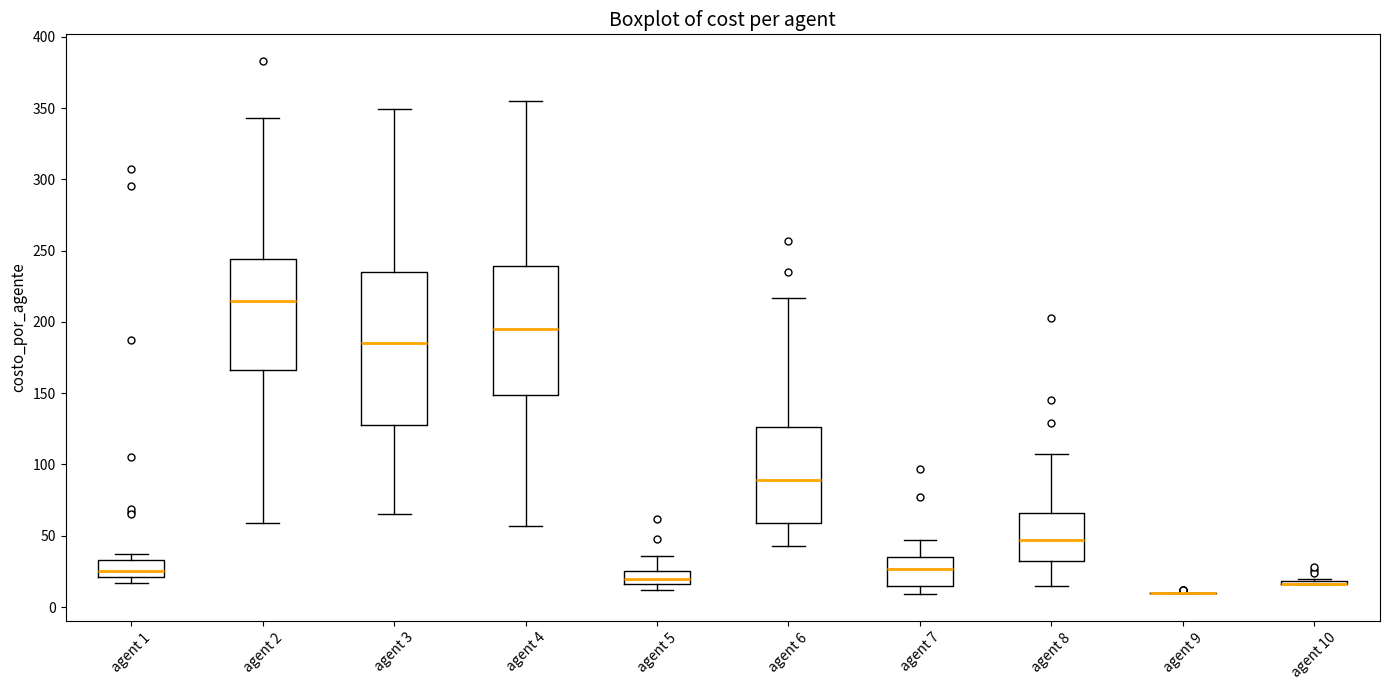

Reading left to right, transcribe this box plot: for each box, give where its median line is, the range the box spans, and where its two whiskers end, as read against the y-axis. The values are not printed on the chart, so give them approximately, as read against the axis.

agent 1: median 25, box 20 to 35, whiskers 15 to 35 (just above the box's upper edge)
agent 2: median 215, box 165 to 245, whiskers 60 to 345
agent 3: median 185, box 130 to 235, whiskers 65 to 350
agent 4: median 195, box 150 to 240, whiskers 55 to 355
agent 5: median 20, box 15 to 25, whiskers 10 to 35
agent 6: median 90, box 60 to 125, whiskers 45 to 215
agent 7: median 25, box 15 to 35, whiskers 10 to 45
agent 8: median 45, box 30 to 65, whiskers 15 to 105
agent 9: box collapsed to a line at 10, whiskers 10 to 10
agent 10: box collapsed to a line at 15, whiskers 15 to 20